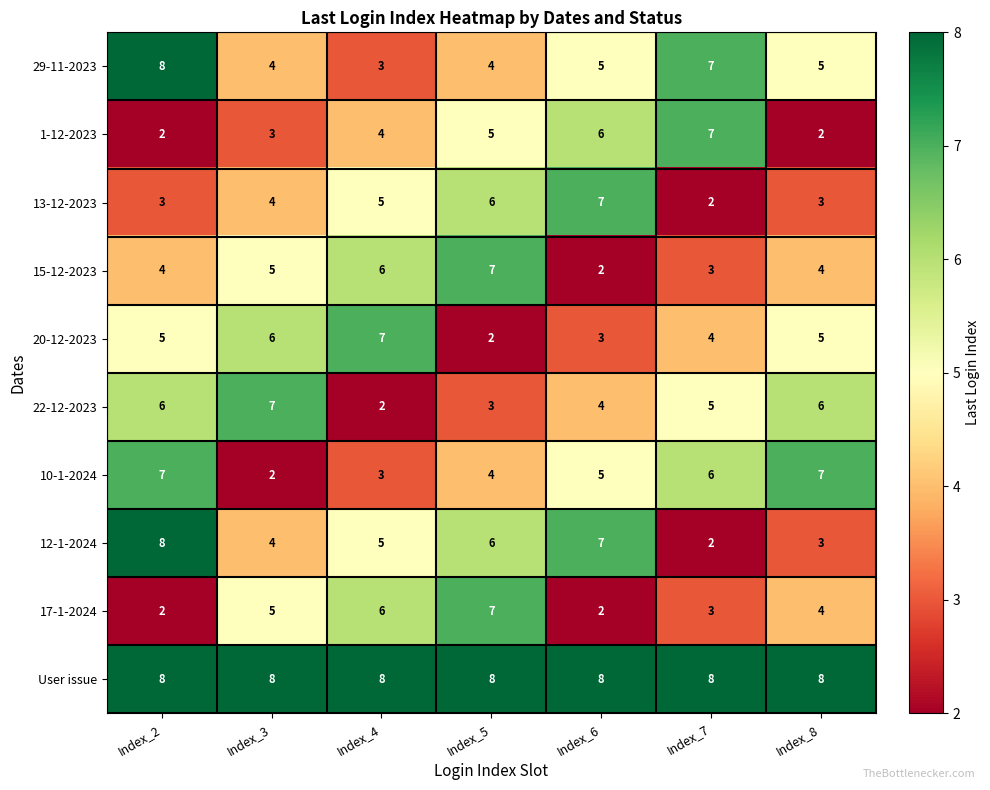

Count the 13-12-2023 values in the range 3 to 6.

5